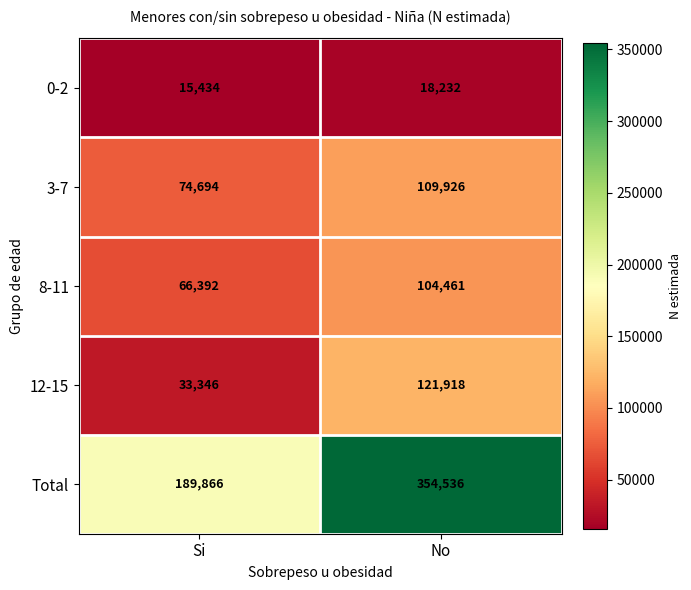

Reading left to right, transcribe all the data shown in this chart.

0-2: 15434	18232
3-7: 74694	109926
8-11: 66392	104461
12-15: 33346	121918
Total: 189866	354536